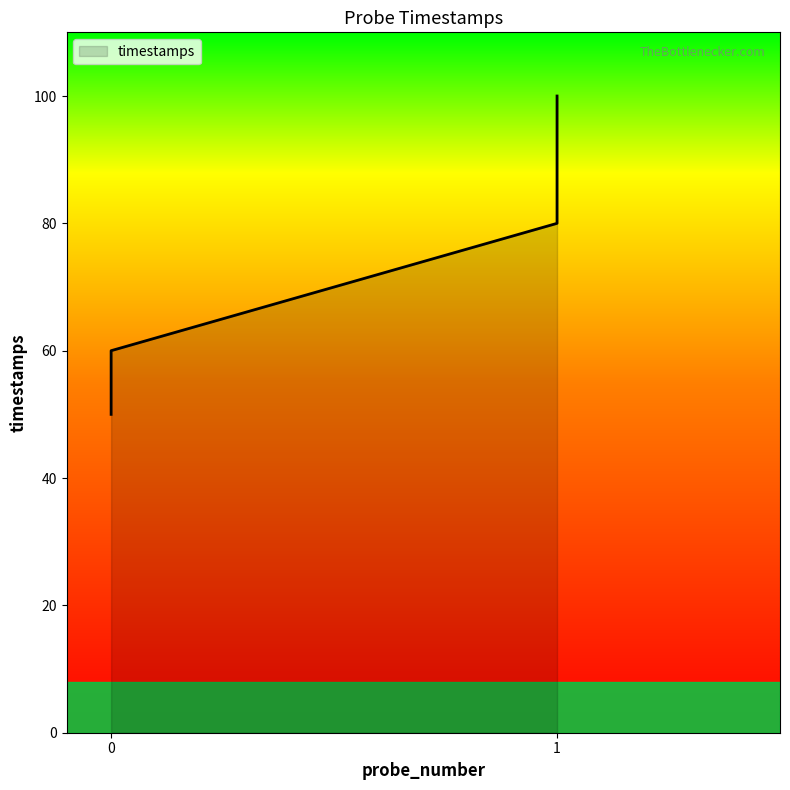

Does the chart have visible grid lines?

No